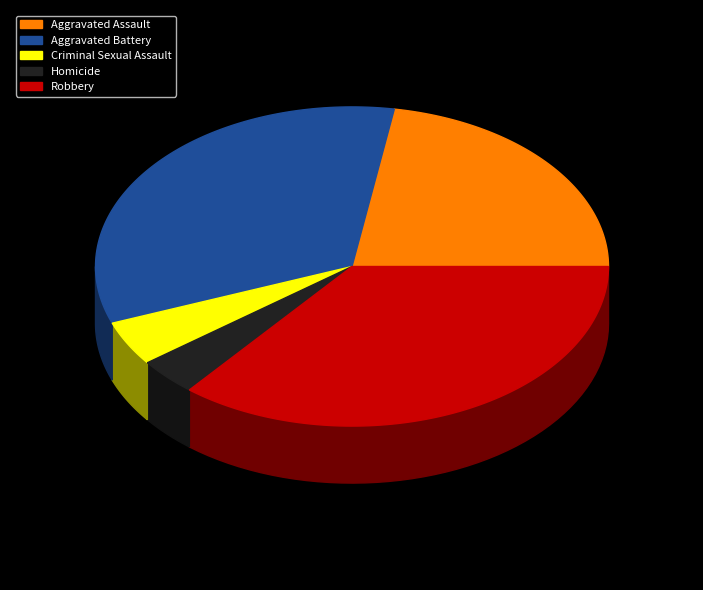

The Robbery slice represents 24% of the pie. True or false?

False